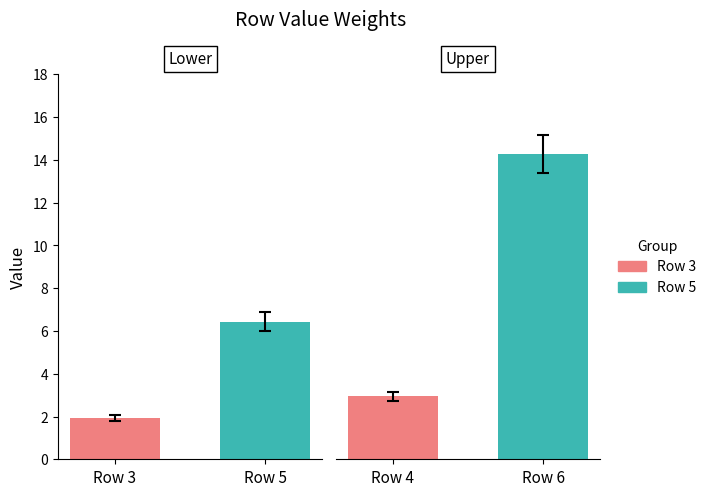

Are the bars horizontal?

No